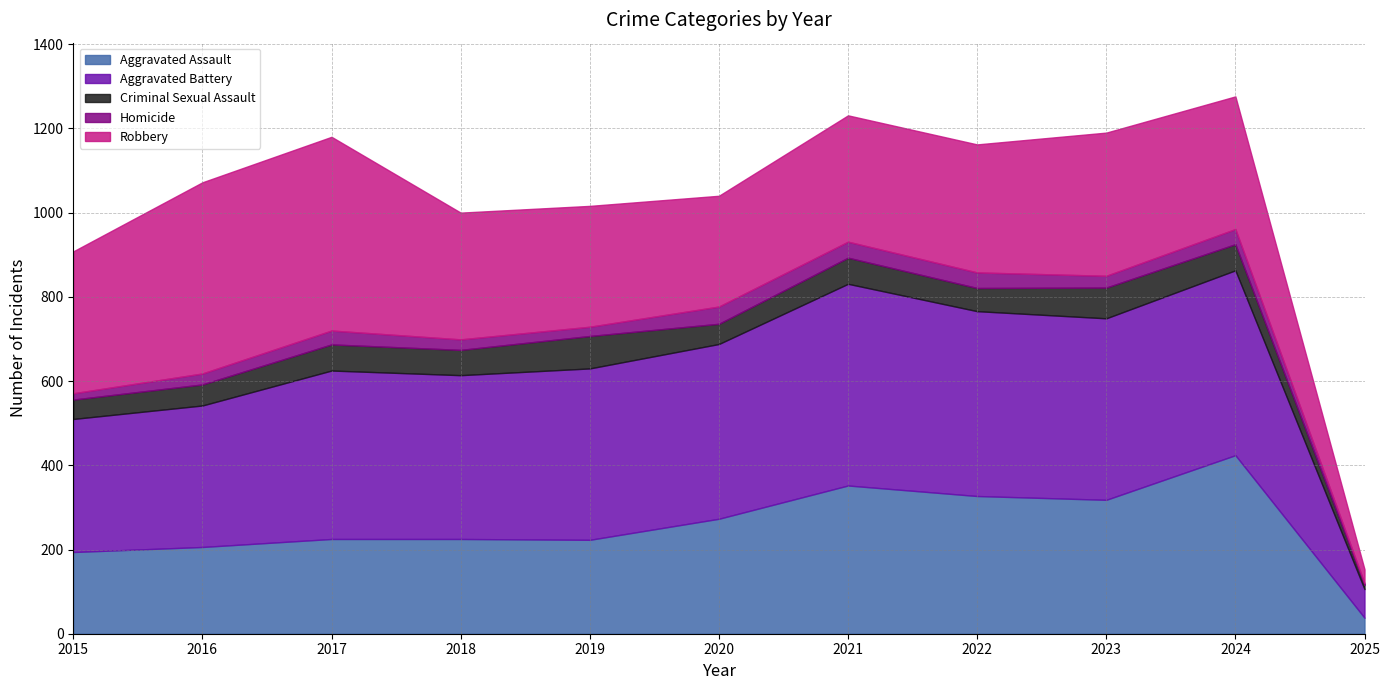

Is it true that Robbery equals 263 at 2020?

True